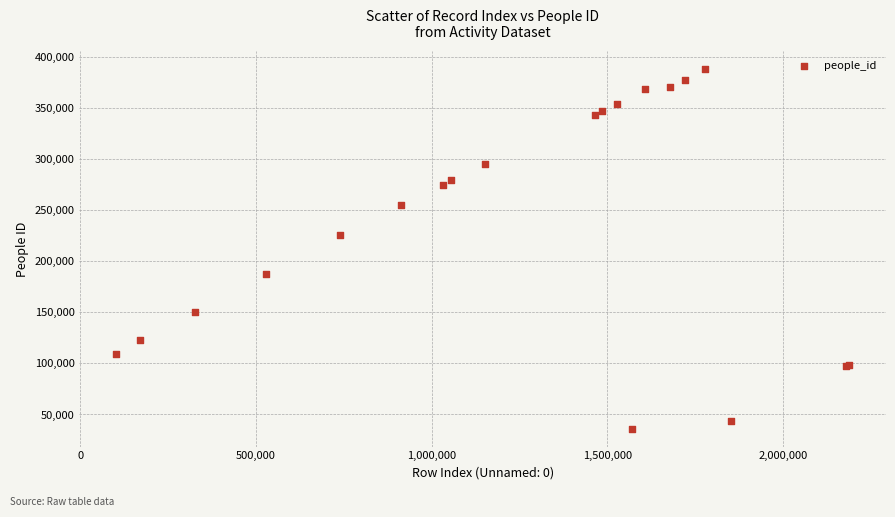

What Y value in the scatter plot is closest to 212174?

225283